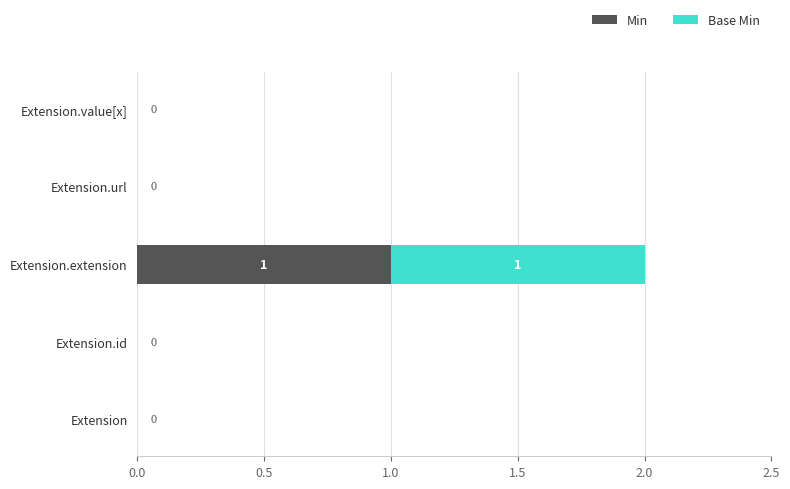

At which category is the sum across all series the highest?

Extension.extension